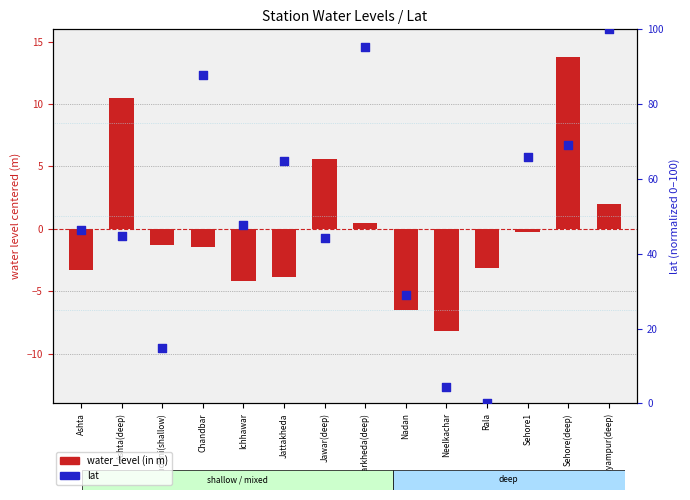

Which series has the widest spread of Y values?

lat